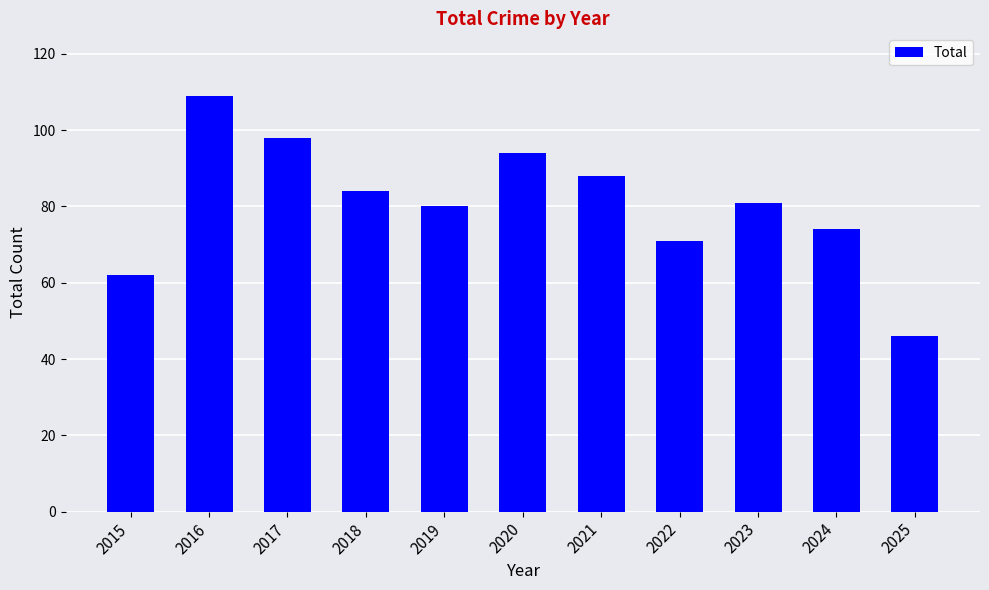

What is the value of the 3rd bar from the left?

98